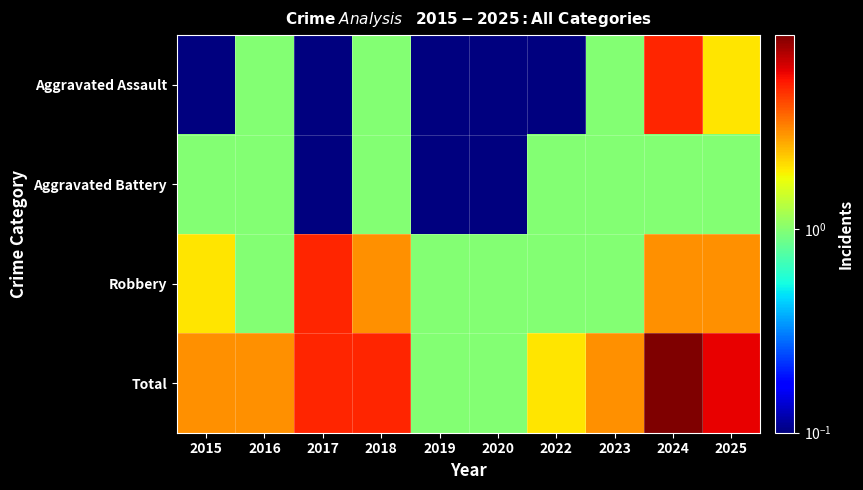

Reading right to left, what are all the values shown in this chart?

Aggravated Assault: 2025=2.0	2024=5.0	2023=1.0	2022=0.1	2020=0.1	2019=0.1	2018=1.0	2017=0.1	2016=1.0	2015=0.1
Aggravated Battery: 2025=1.0	2024=1.0	2023=1.0	2022=1.0	2020=0.1	2019=0.1	2018=1.0	2017=0.1	2016=1.0	2015=1.0
Robbery: 2025=3.0	2024=3.0	2023=1.0	2022=1.0	2020=1.0	2019=1.0	2018=3.0	2017=5.0	2016=1.0	2015=2.0
Total: 2025=6.0	2024=9.0	2023=3.0	2022=2.0	2020=1.0	2019=1.0	2018=5.0	2017=5.0	2016=3.0	2015=3.0